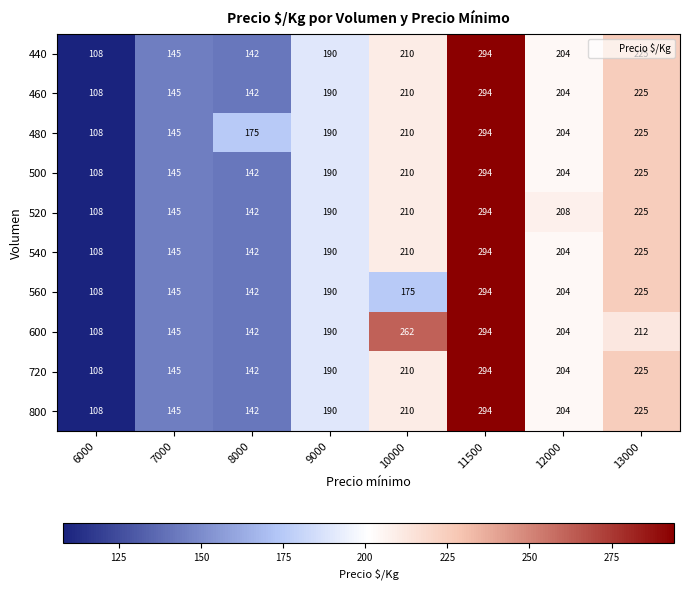

What is the approximate value of 440 at 6000, to the nearest 10?

110